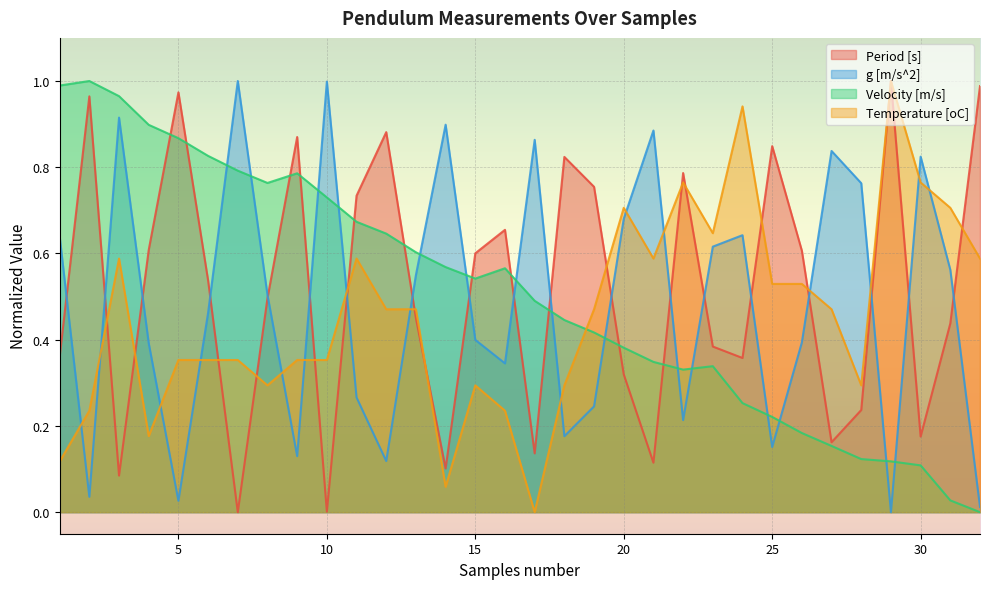

The Temperature [oC] series shows 0.5 at 12. True or false?

True